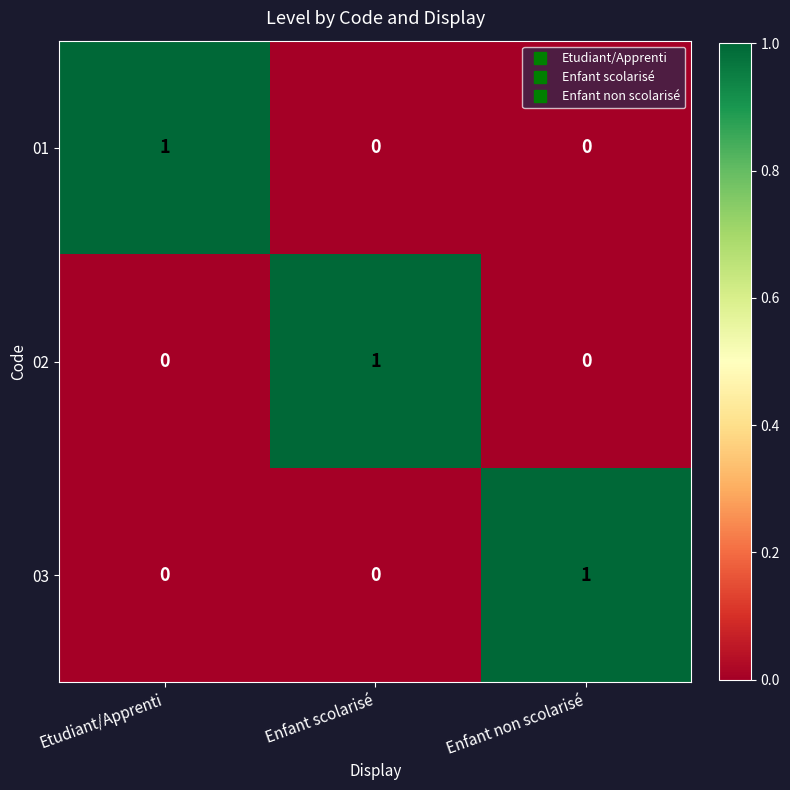

The value of 01 at Etudiant/Apprenti is 0. True or false?

False